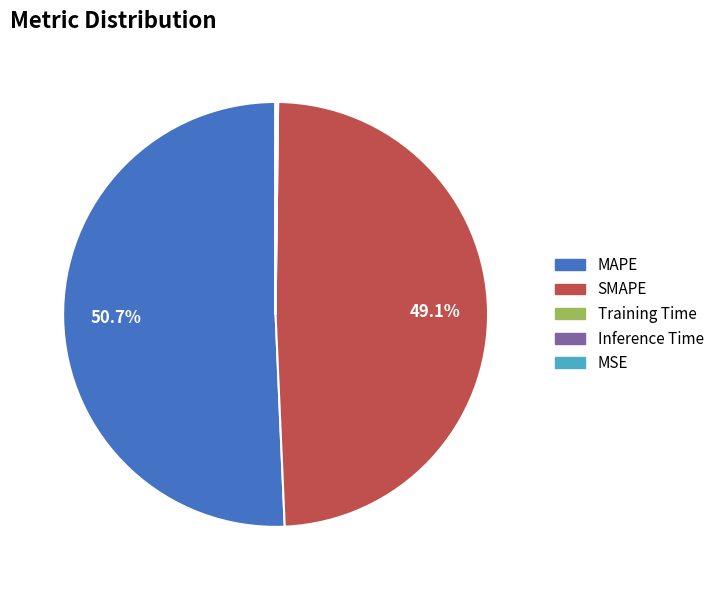

What is the majority slice?

MAPE